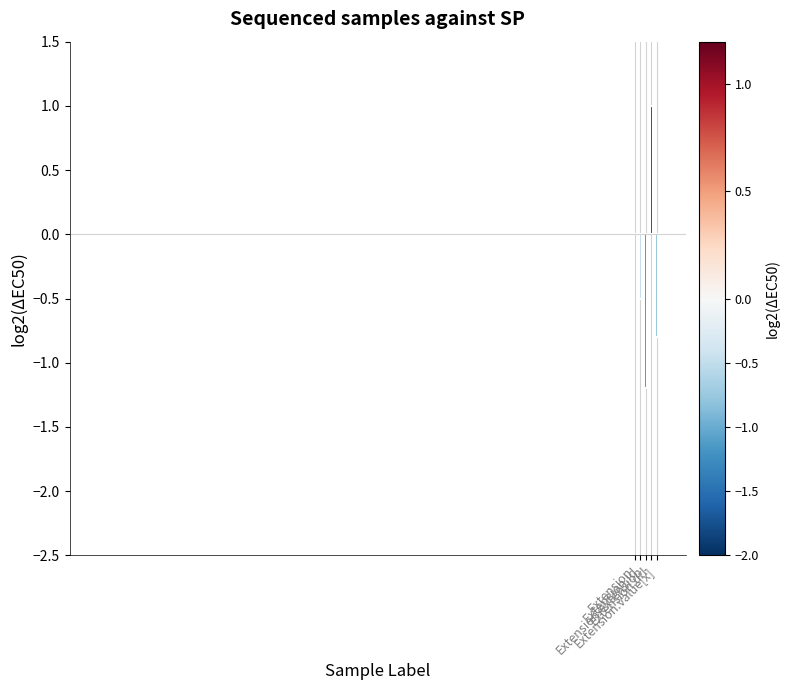

What is the sum of all values?

-1.5